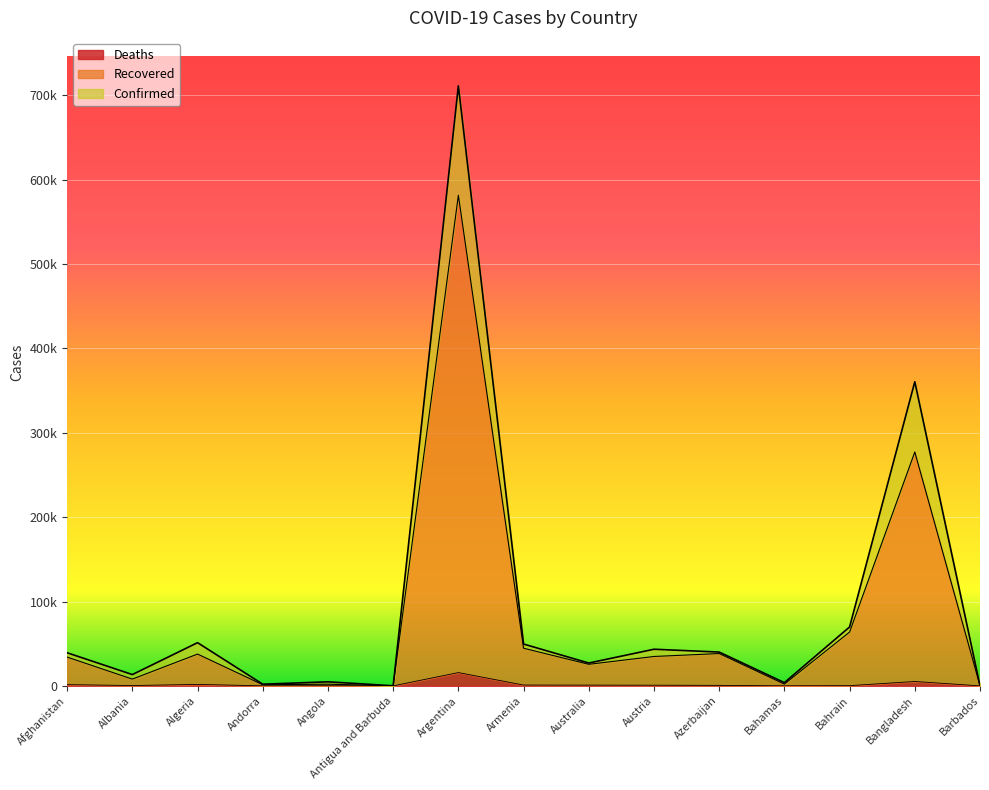

List the labels in order of Confirmed value, largest first.

Argentina, Bangladesh, Bahrain, Algeria, Armenia, Austria, Azerbaijan, Afghanistan, Australia, Albania, Angola, Bahamas, Andorra, Barbados, Antigua and Barbuda